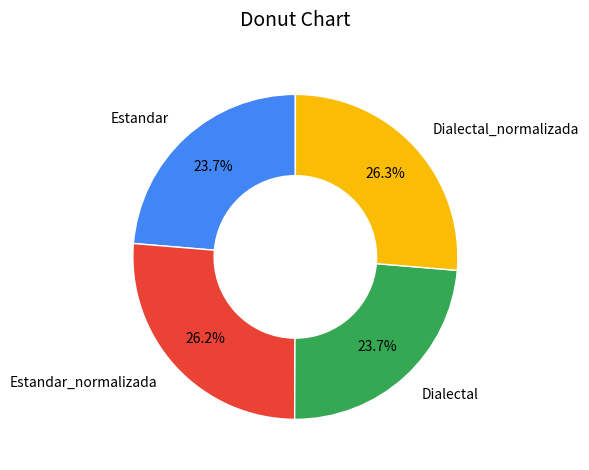

Does Estandar account for over 50% of the chart?

No